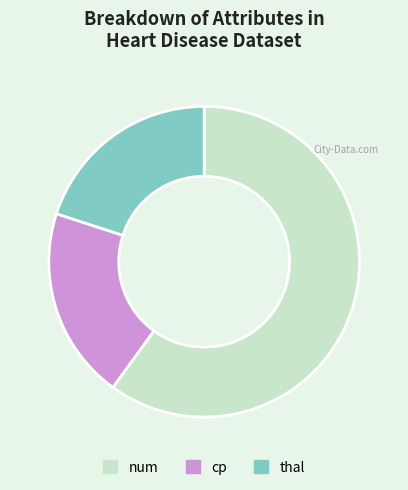

What is the largest slice in the pie chart?

num